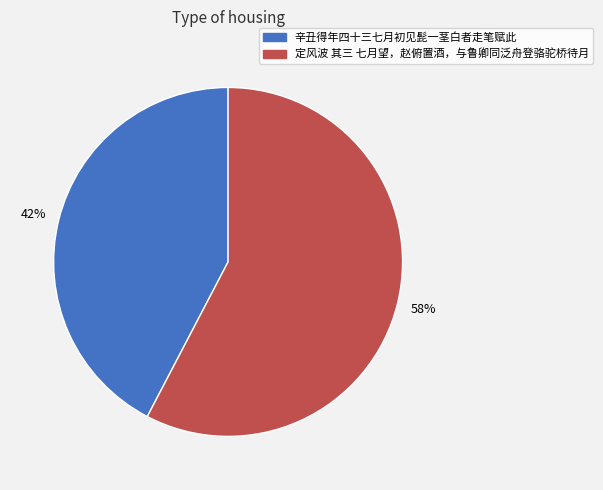

Rank the categories by value from lowest to highest.

辛丑得年四十三七月初见髭一茎白者走笔赋此, 定风波 其三 七月望，赵俯置酒，与鲁卿同泛舟登骆驼桥待月